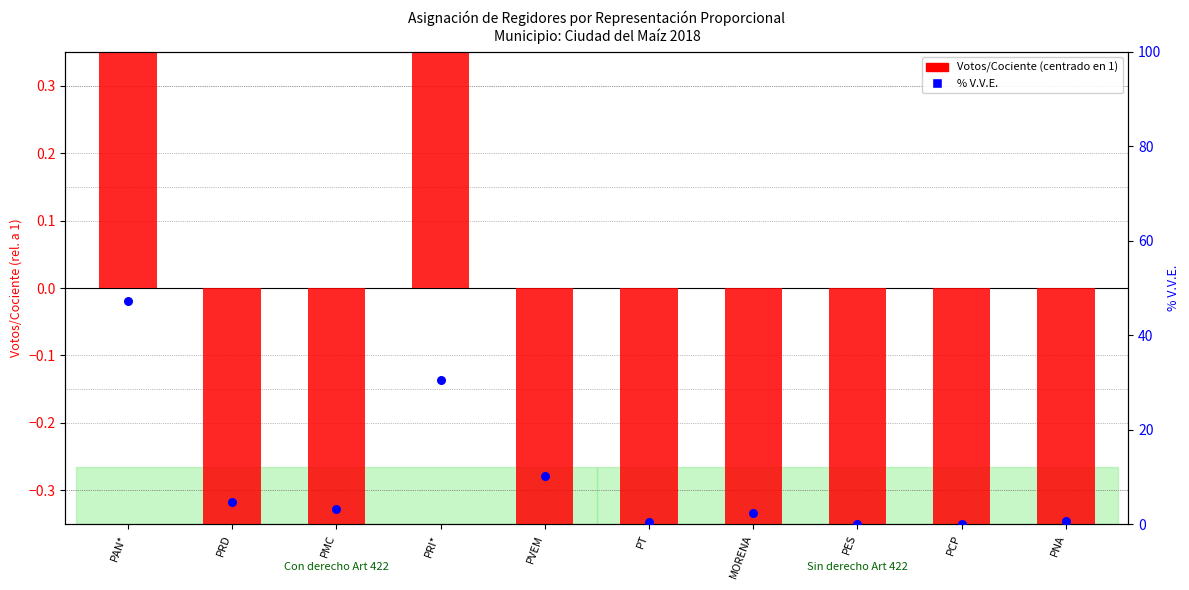

Is the value of % V.V.E. at PCP greater than the value of Votos/Cociente (centrado) at PCP?

Yes